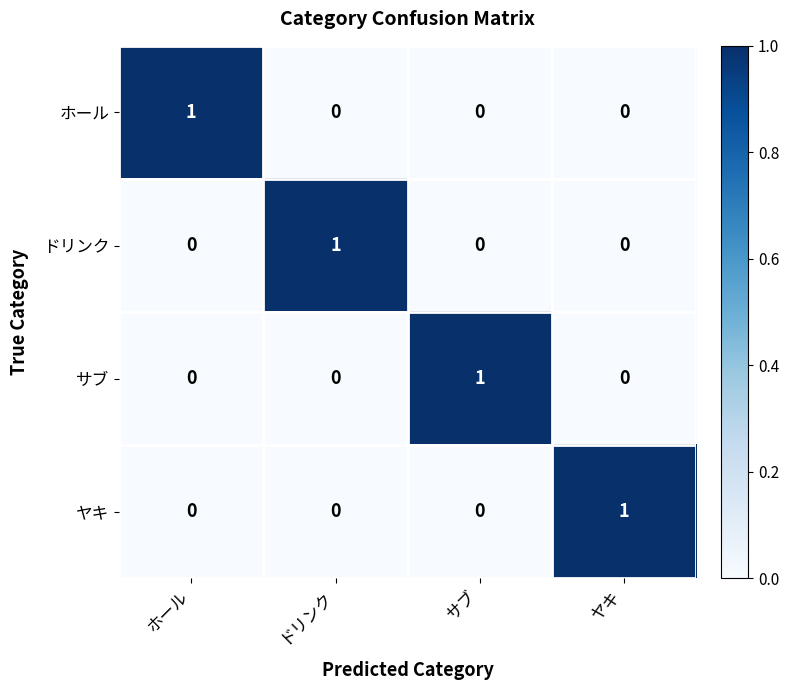

Which category has the highest value in the ホール series?

ホール